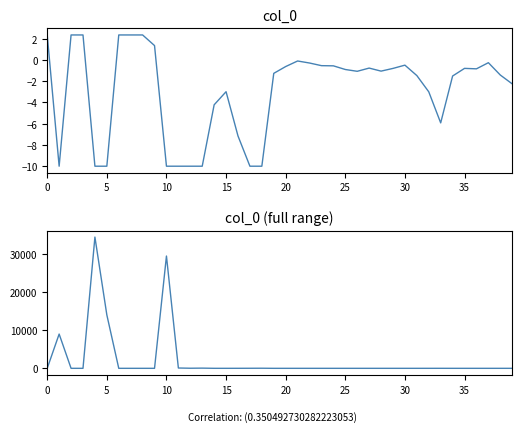

How many data points in col_0 (full range) are above 2?

21